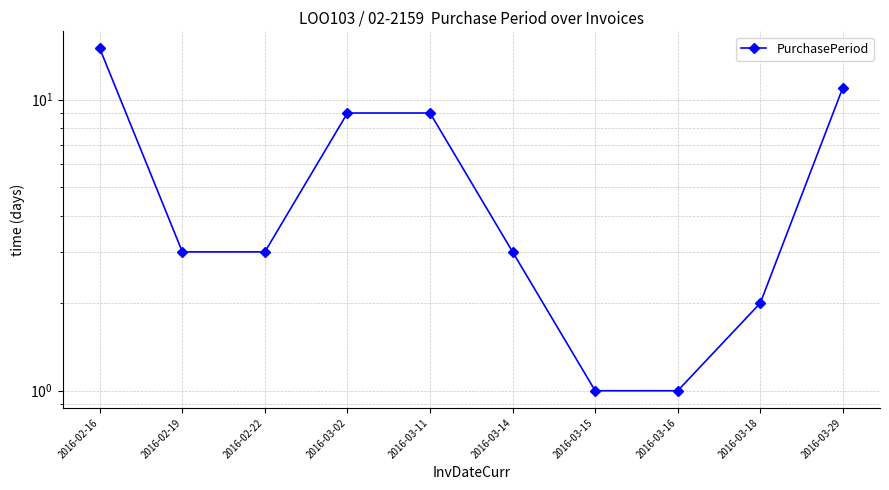

What is the label of the 8th point from the left?

2016-03-16